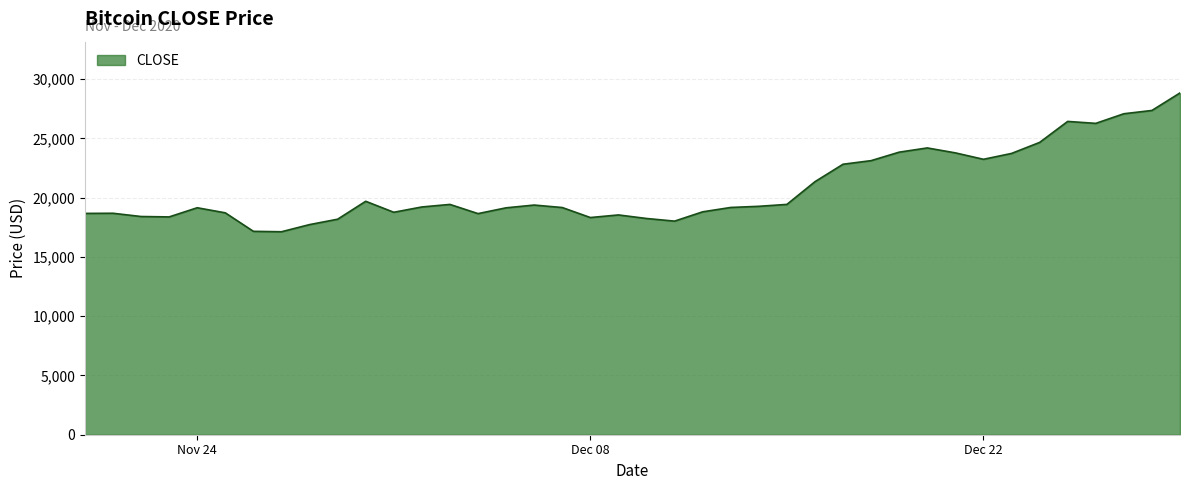

How many lines are shown in the chart?

1